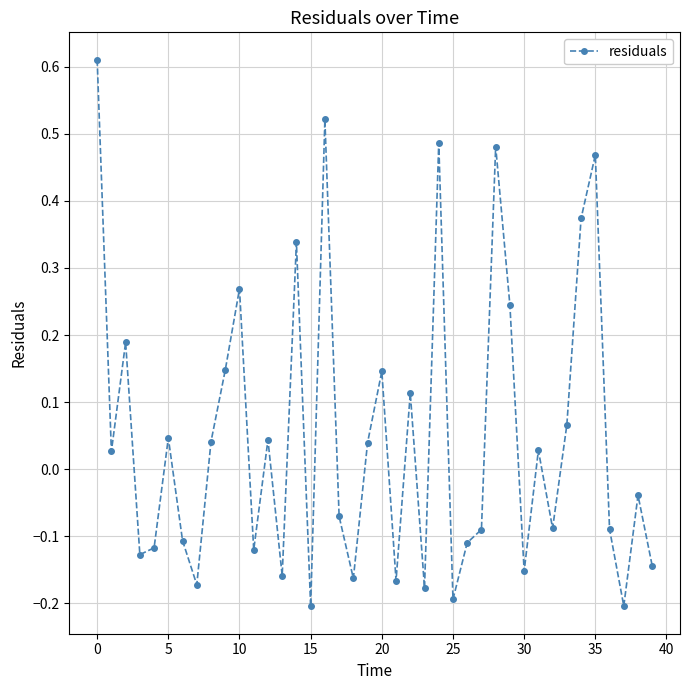

How many positive values are there?

20